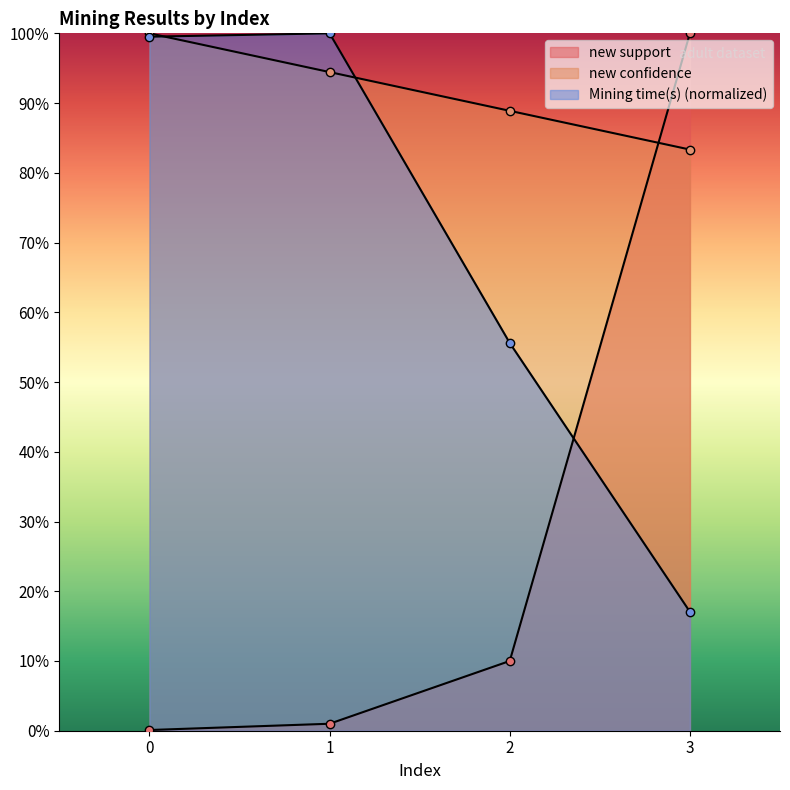

The new confidence series shows 0.6 at 0. True or false?

False